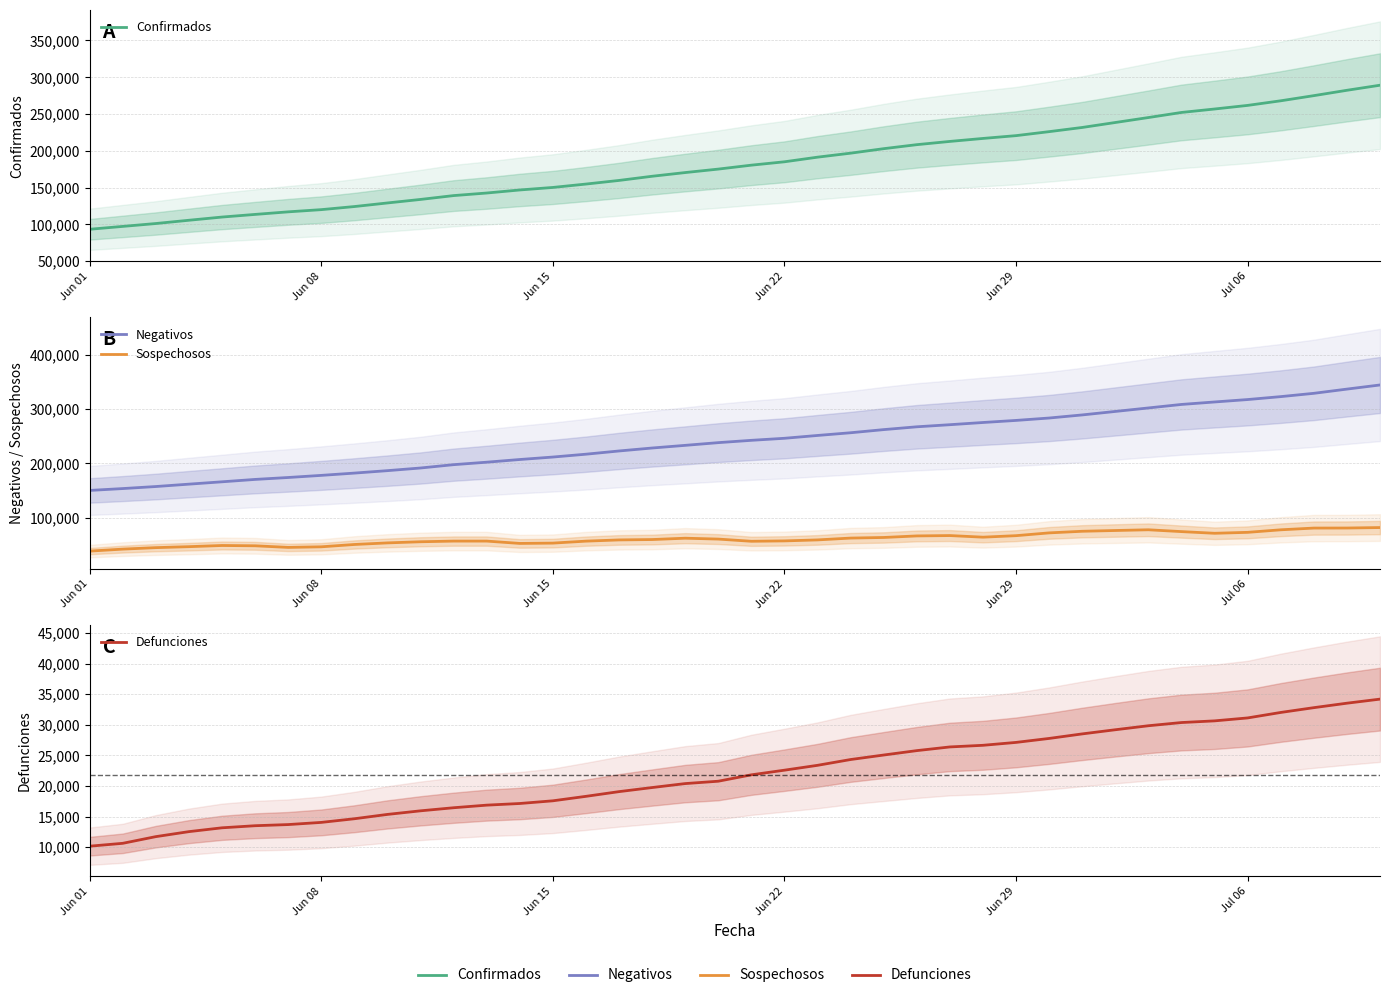

At which label does Negativos first exceed 242393?

Jun 22